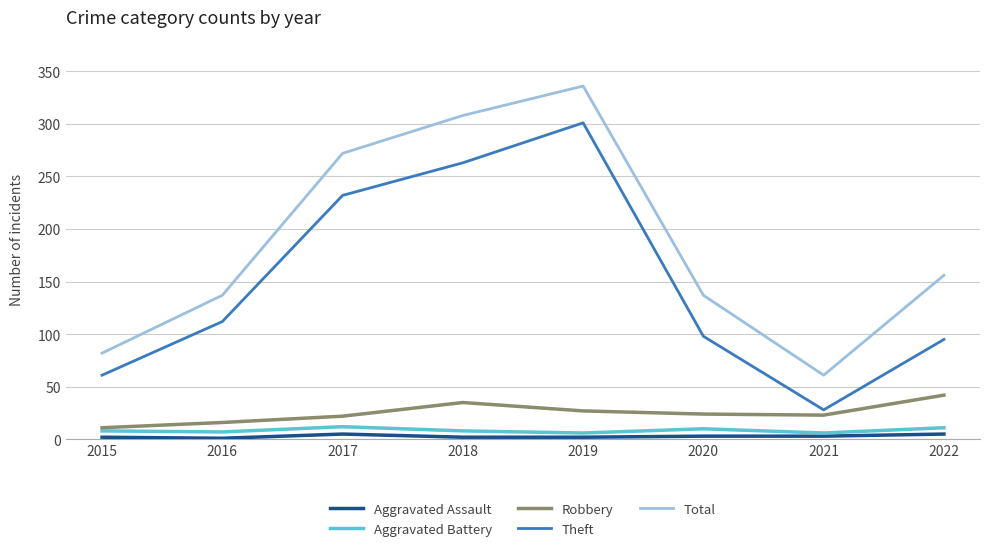

The Total series shows 105 at 2021. True or false?

False